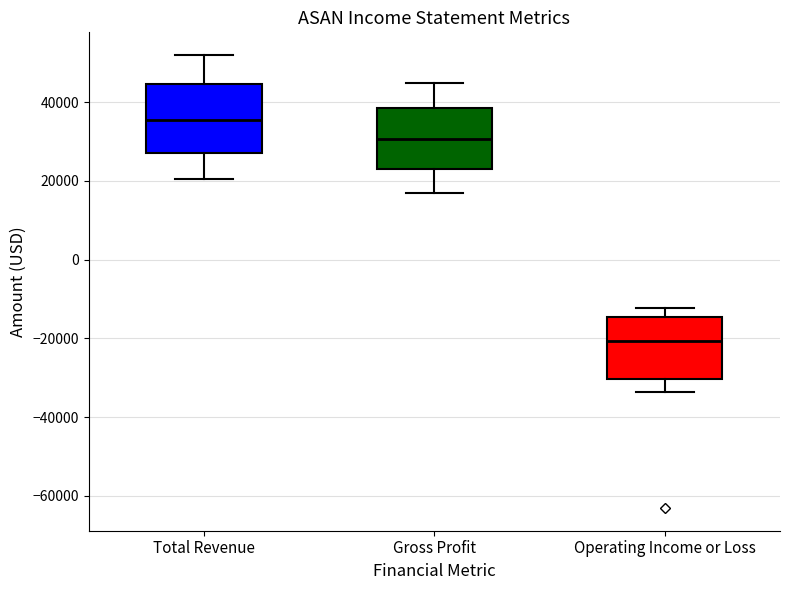

Reading left to right, transcribe this box plot: for each box, give where its median line is, the range the box spans, and where its two whiskers end, as read against the y-axis. The values are not printed on the chart, so give them approximately, as read against the axis.

Total Revenue: median 36000, box 28000 to 44000, whiskers 20000 to 52000
Gross Profit: median 30000, box 24000 to 38000, whiskers 18000 to 46000
Operating Income or Loss: median -20000, box -30000 to -14000, whiskers -34000 to -12000